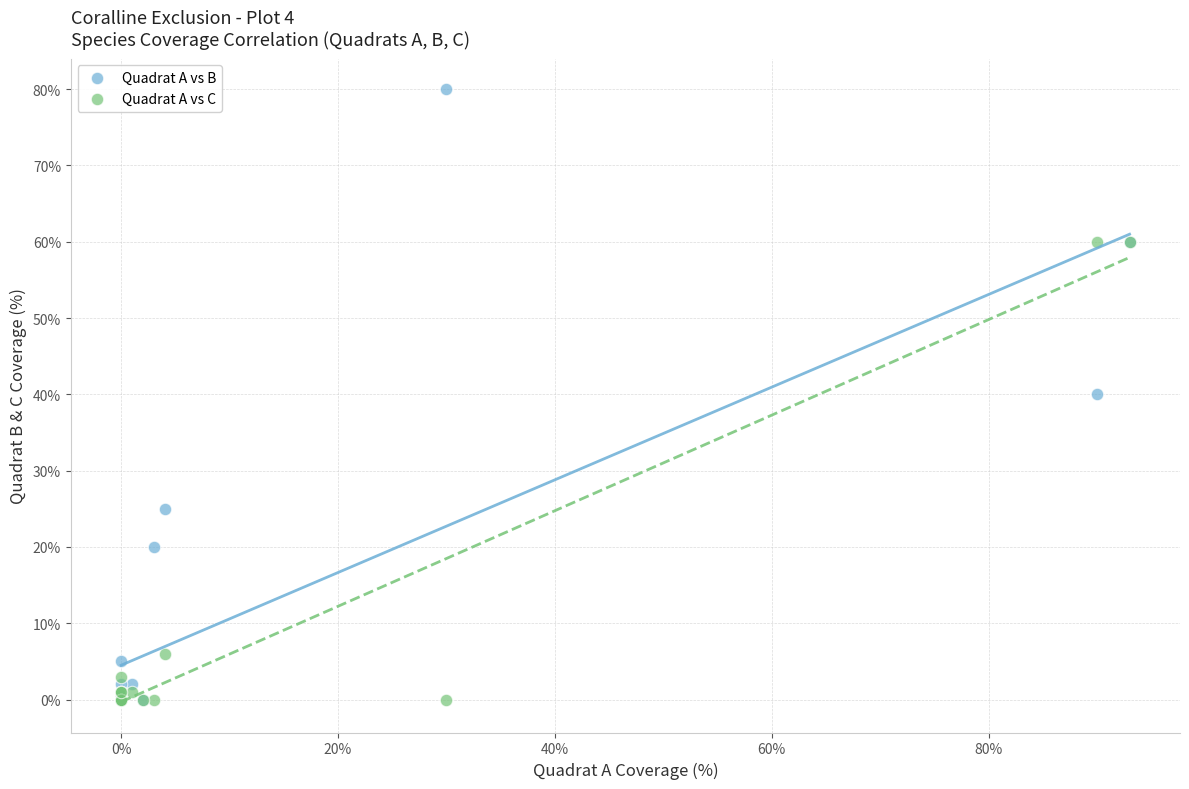

In the Quadrat A vs C series, what Y value is closest to 30?

6.0